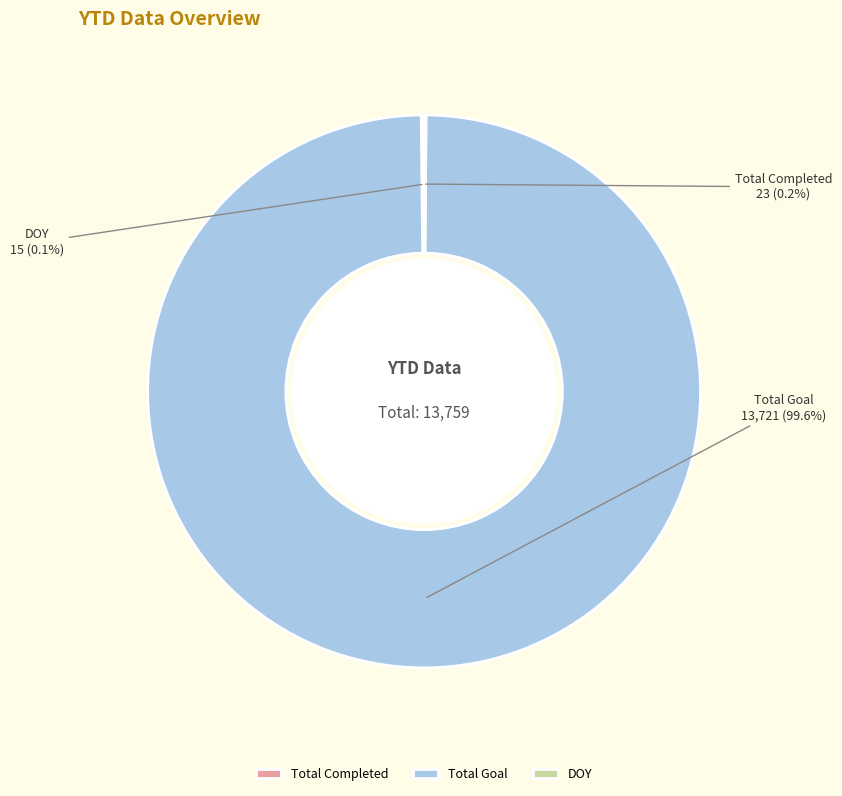

Which category accounts for the majority?

Total Goal